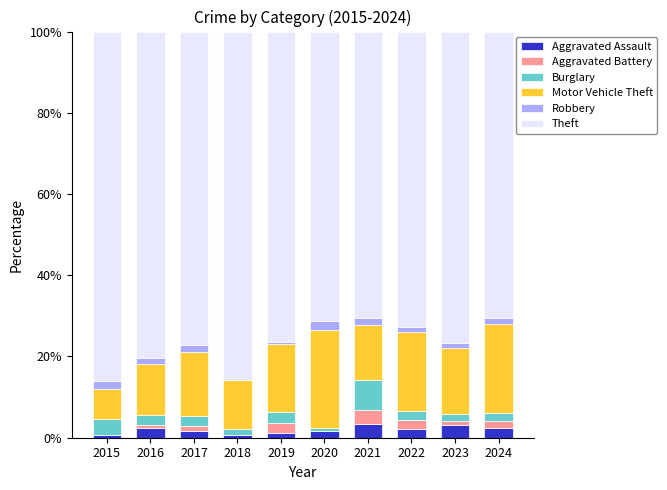

The Aggravated Assault series shows 3.2 at 2023. True or false?

True